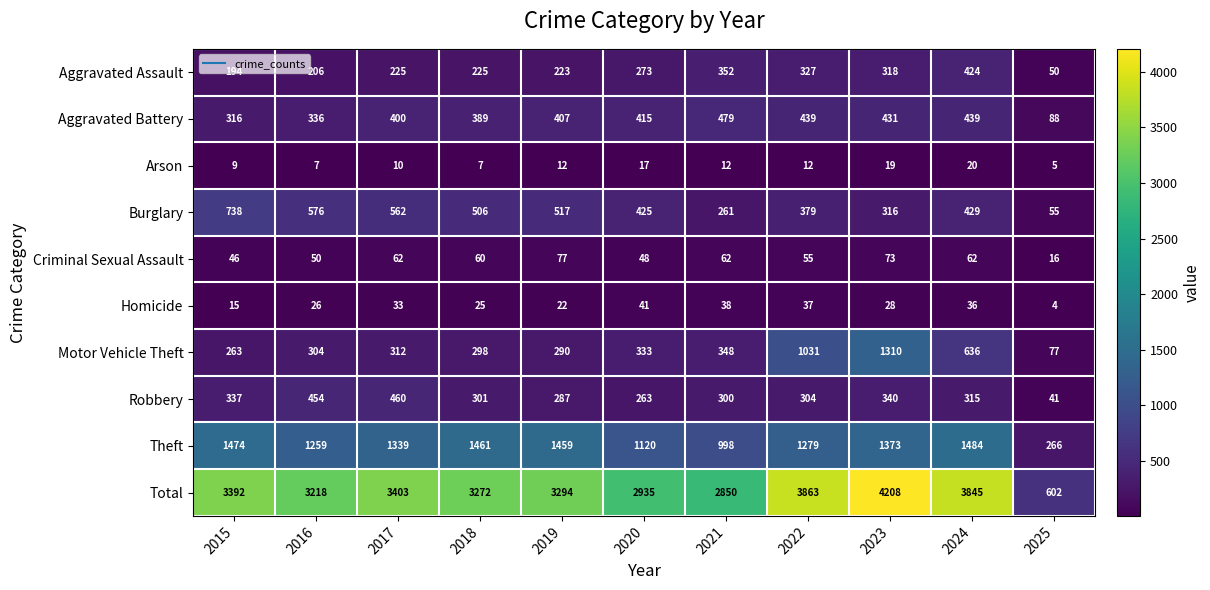

The value of Robbery at 2015 is 337. True or false?

True